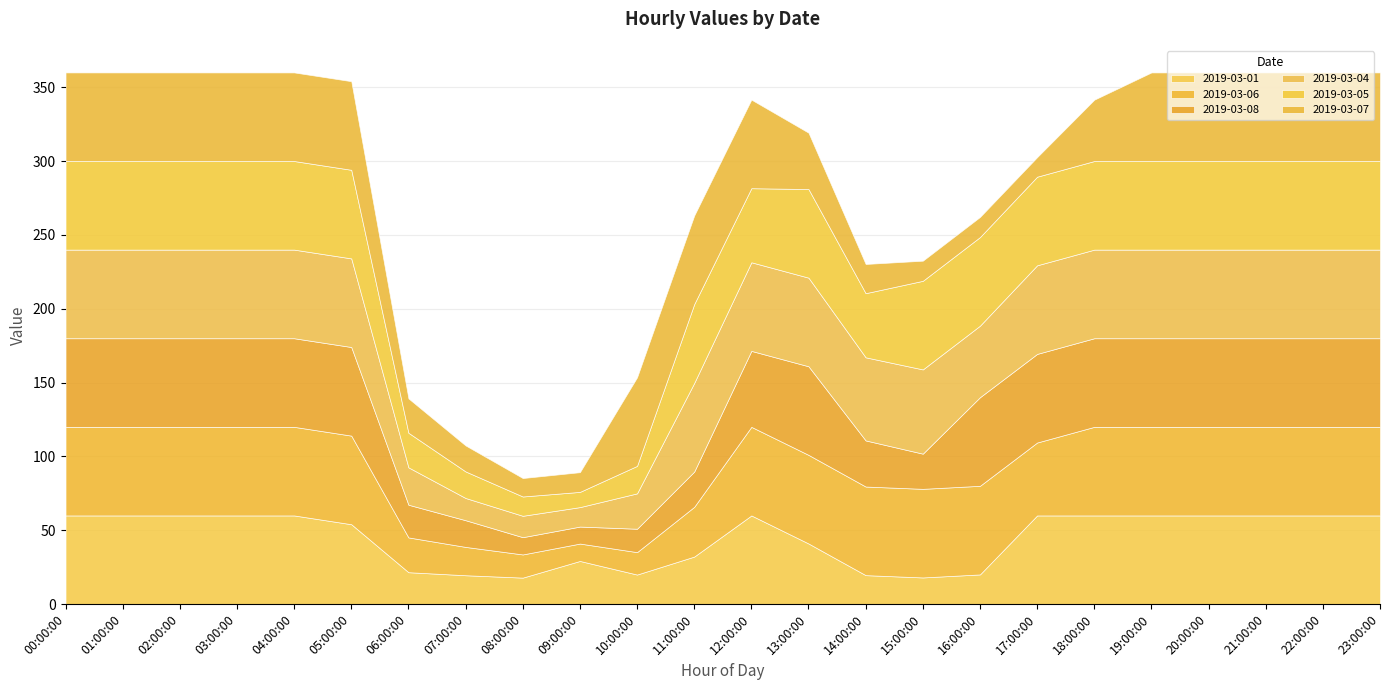

Reading right to left, list all the values displayed in this chart.

2019-03-01: 23:00:00=60.0	22:00:00=60.0	21:00:00=60.0	20:00:00=60.0	19:00:00=60.0	18:00:00=60.0	17:00:00=60.0	16:00:00=20.1	15:00:00=18.0	14:00:00=19.6	13:00:00=41.0	12:00:00=60.0	11:00:00=32.2	10:00:00=20.0	09:00:00=29.2	08:00:00=17.9	07:00:00=19.5	06:00:00=21.6	05:00:00=54.1	04:00:00=60.0	03:00:00=60.0	02:00:00=60.0	01:00:00=60.0	00:00:00=60.0
2019-03-06: 23:00:00=60.0	22:00:00=60.0	21:00:00=60.0	20:00:00=60.0	19:00:00=60.0	18:00:00=60.0	17:00:00=49.4	16:00:00=60.0	15:00:00=60.0	14:00:00=60.0	13:00:00=60.0	12:00:00=60.0	11:00:00=33.7	10:00:00=15.2	09:00:00=11.8	08:00:00=15.7	07:00:00=19.2	06:00:00=23.6	05:00:00=60.0	04:00:00=60.0	03:00:00=60.0	02:00:00=60.0	01:00:00=60.0	00:00:00=60.0
2019-03-08: 23:00:00=60.0	22:00:00=60.0	21:00:00=60.0	20:00:00=60.0	19:00:00=60.0	18:00:00=60.0	17:00:00=60.0	16:00:00=60.0	15:00:00=23.8	14:00:00=31.2	13:00:00=60.0	12:00:00=51.4	11:00:00=23.9	10:00:00=15.8	09:00:00=11.5	08:00:00=11.7	07:00:00=18.1	06:00:00=22.1	05:00:00=60.0	04:00:00=60.0	03:00:00=60.0	02:00:00=60.0	01:00:00=60.0	00:00:00=60.0
2019-03-04: 23:00:00=60.0	22:00:00=60.0	21:00:00=60.0	20:00:00=60.0	19:00:00=60.0	18:00:00=60.0	17:00:00=60.0	16:00:00=48.4	15:00:00=57.1	14:00:00=56.3	13:00:00=60.0	12:00:00=60.0	11:00:00=60.0	10:00:00=24.0	09:00:00=13.2	08:00:00=14.5	07:00:00=15.0	06:00:00=25.3	05:00:00=60.0	04:00:00=60.0	03:00:00=60.0	02:00:00=60.0	01:00:00=60.0	00:00:00=60.0
2019-03-05: 23:00:00=60.0	22:00:00=60.0	21:00:00=60.0	20:00:00=60.0	19:00:00=60.0	18:00:00=60.0	17:00:00=60.0	16:00:00=60.0	15:00:00=60.0	14:00:00=43.4	13:00:00=60.0	12:00:00=50.2	11:00:00=53.4	10:00:00=18.6	09:00:00=10.3	08:00:00=13.1	07:00:00=18.0	06:00:00=23.4	05:00:00=60.0	04:00:00=60.0	03:00:00=60.0	02:00:00=60.0	01:00:00=60.0	00:00:00=60.0
2019-03-07: 23:00:00=60.0	22:00:00=60.0	21:00:00=60.0	20:00:00=60.0	19:00:00=60.0	18:00:00=41.5	17:00:00=13.2	16:00:00=13.6	15:00:00=13.6	14:00:00=19.8	13:00:00=38.2	12:00:00=60.0	11:00:00=60.0	10:00:00=60.0	09:00:00=13.4	08:00:00=12.5	07:00:00=17.6	06:00:00=23.3	05:00:00=60.0	04:00:00=60.0	03:00:00=60.0	02:00:00=60.0	01:00:00=60.0	00:00:00=60.0